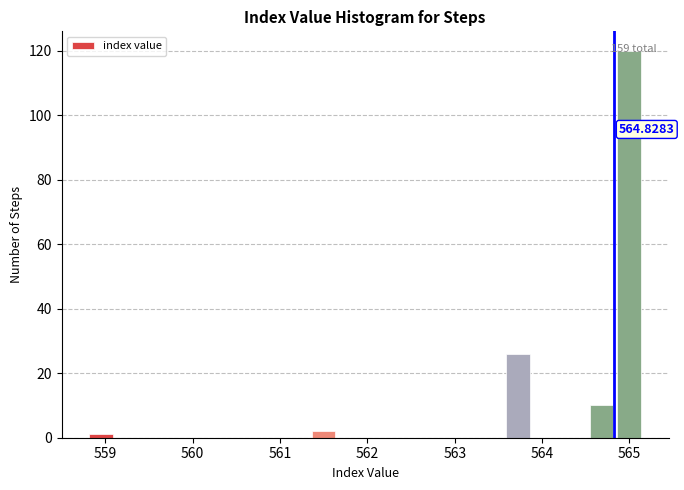

Around what value on the x-axis is the tallest bar? Give the approximate position of its centre, as read against the axis.

565.0